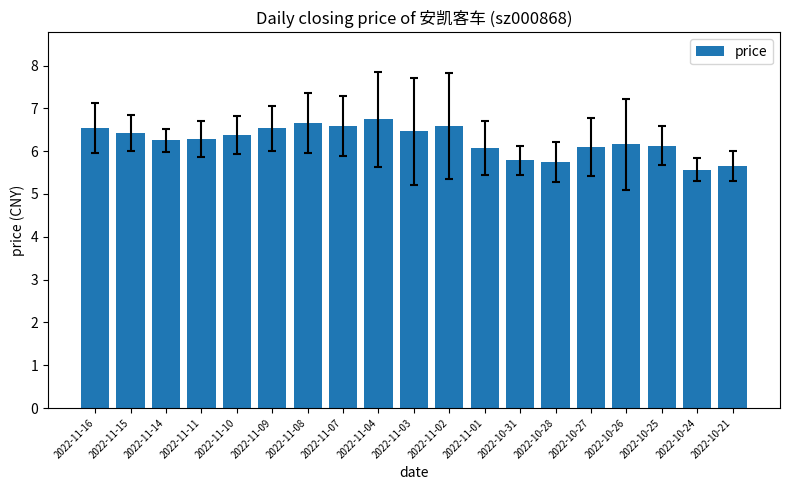

Which label corresponds to the smallest value in the chart?

2022-10-24